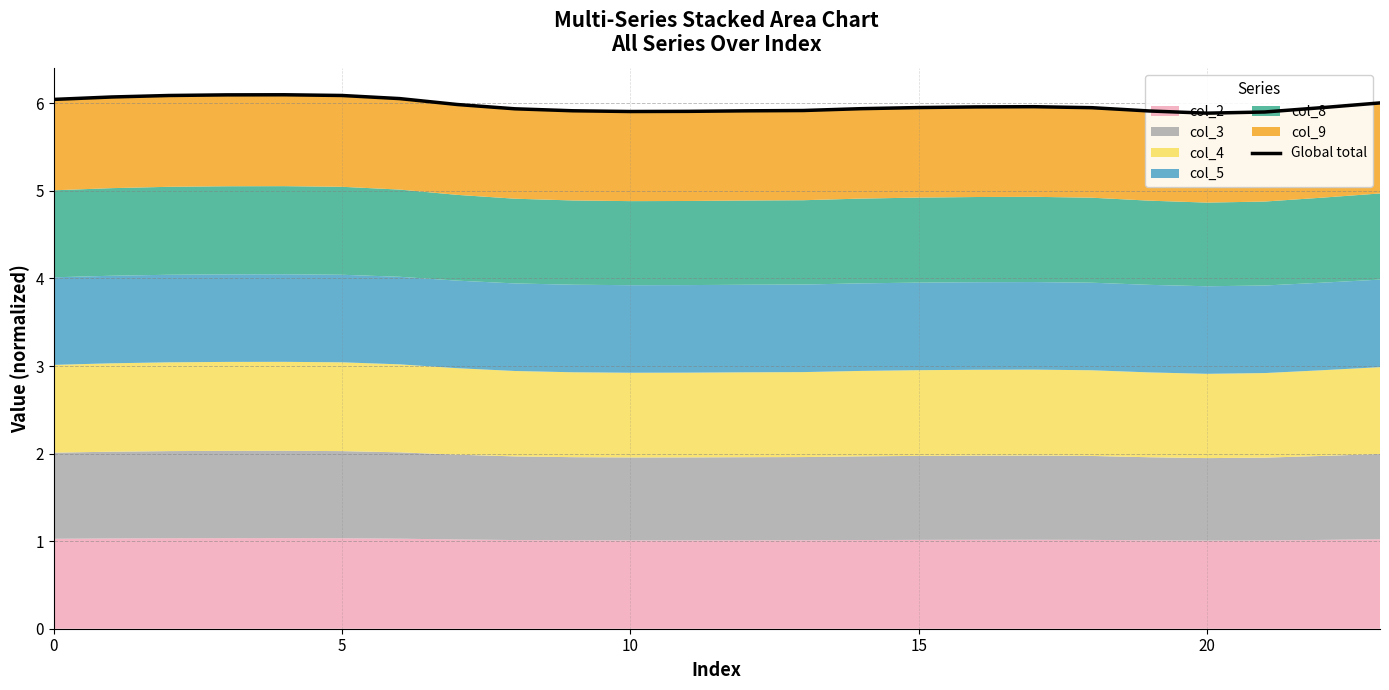

What value does the data have at 17?

6.0